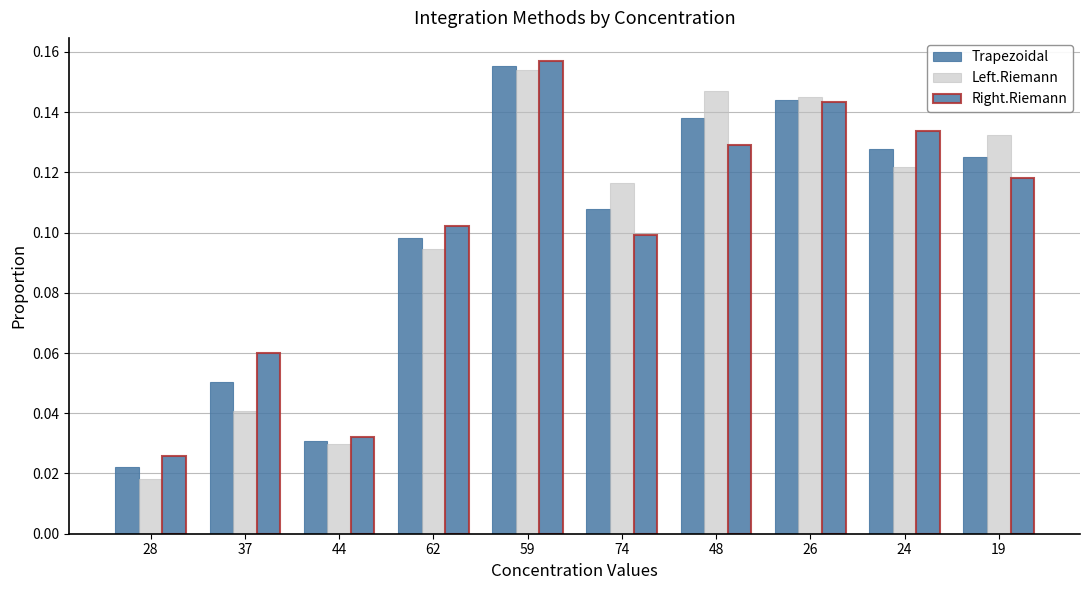

The Right.Riemann series shows 0.1 at 19. True or false?

True